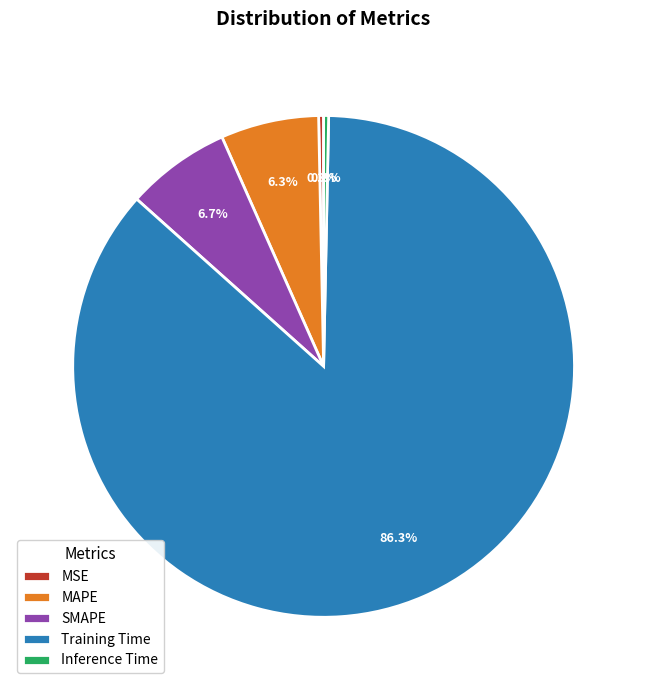

Which category has the biggest portion of the pie?

Training Time